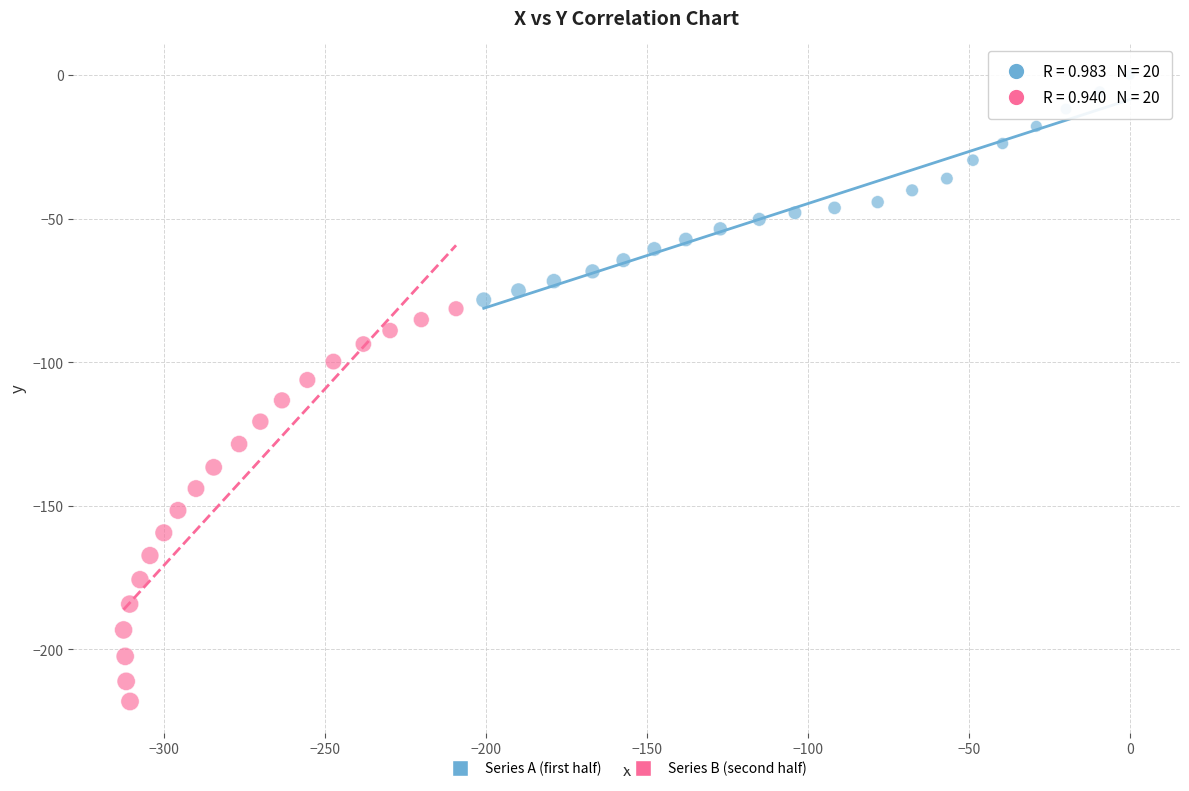

Which series reaches the minimum Y coordinate?

Series B (second half)